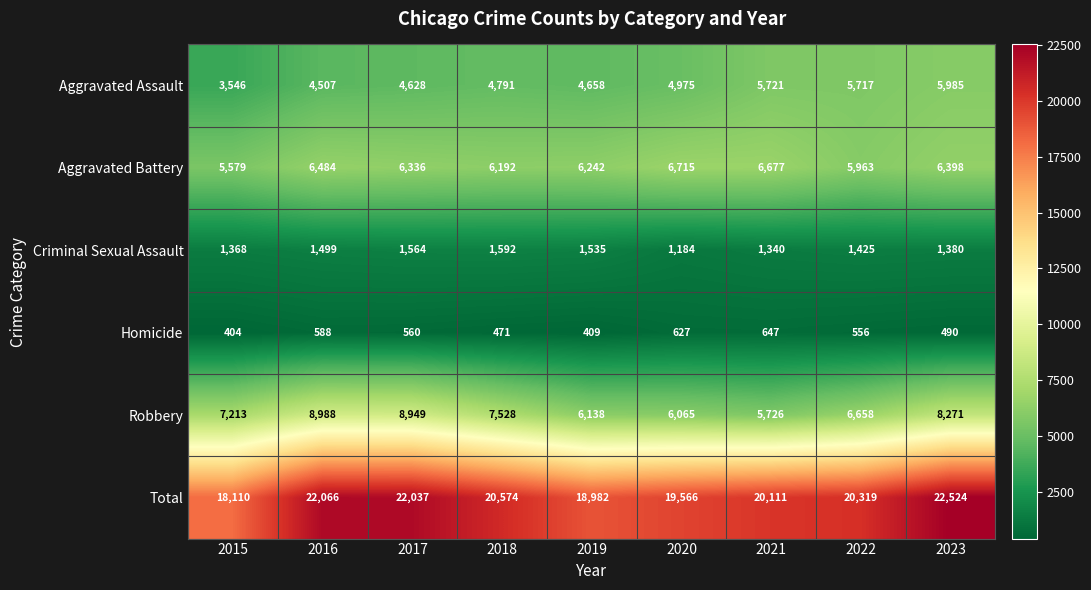

Which series changed the most between 2015 and 2017?

Total